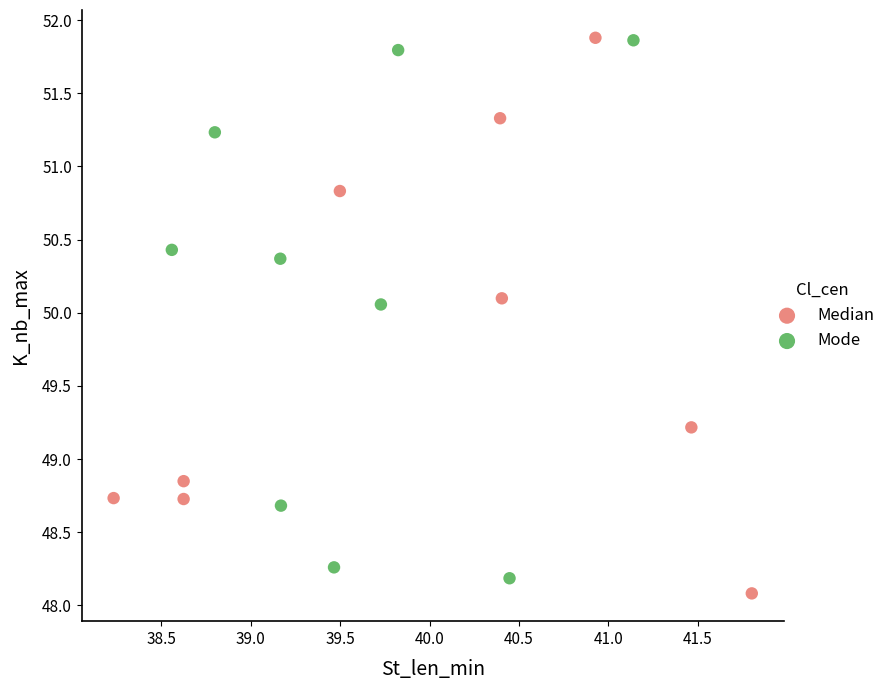

Which series reaches the minimum Y coordinate?

Median